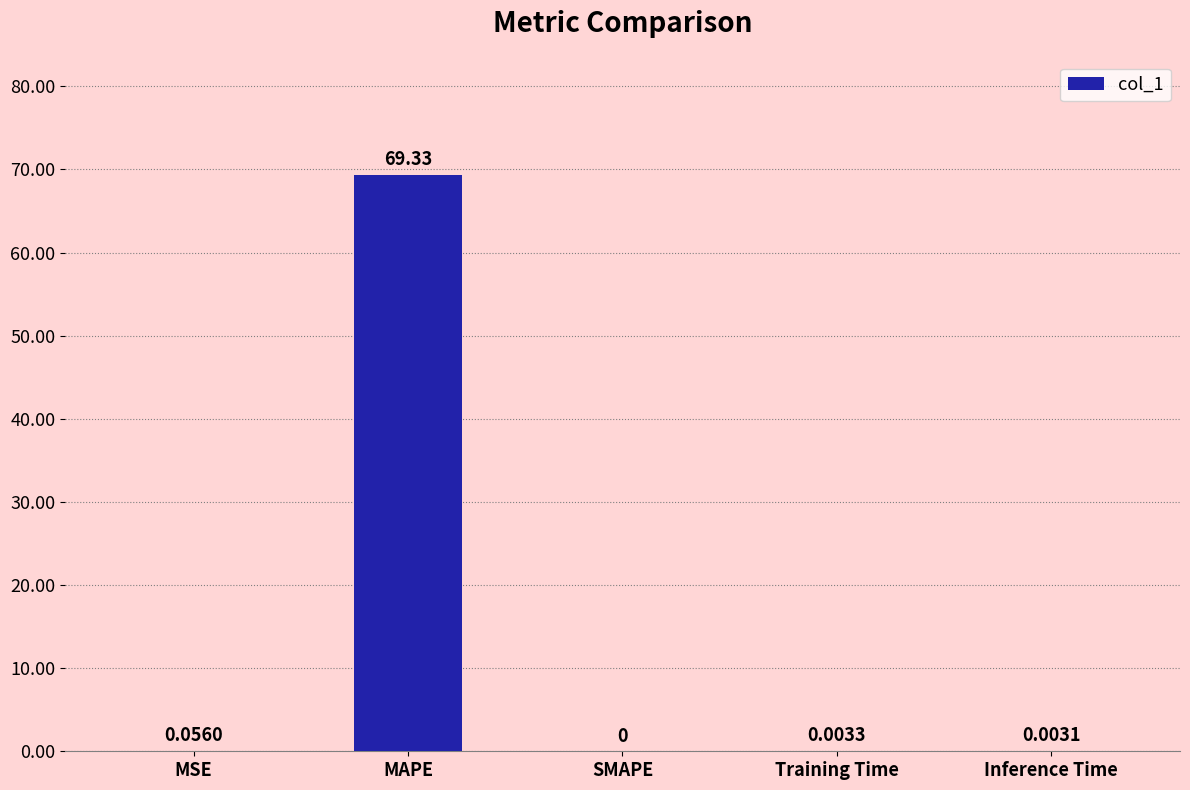

At which label is the value closest to 34?

MSE